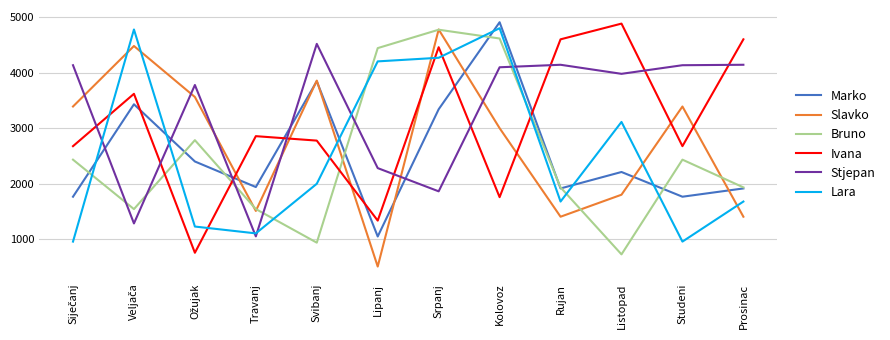

Rank the series at Lipanj from highest to lowest value.

Bruno, Lara, Stjepan, Ivana, Marko, Slavko